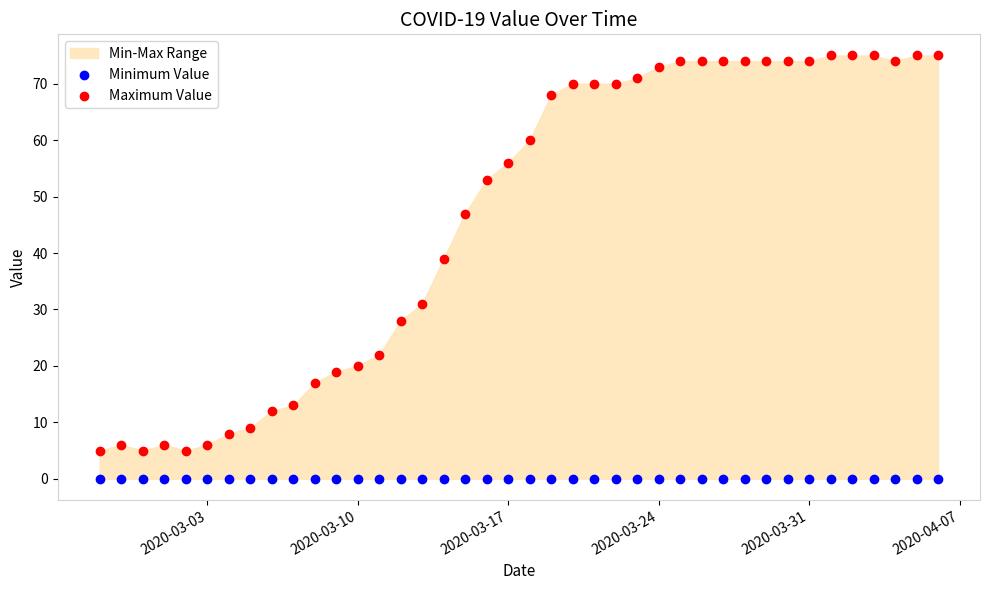

Which series contains the highest Y value?

Maximum Value